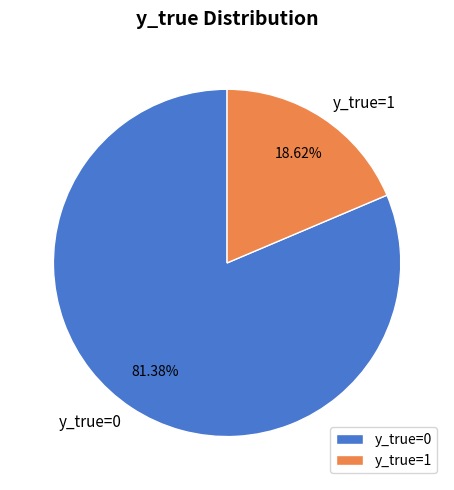

Which slice is the smallest?

y_true=1